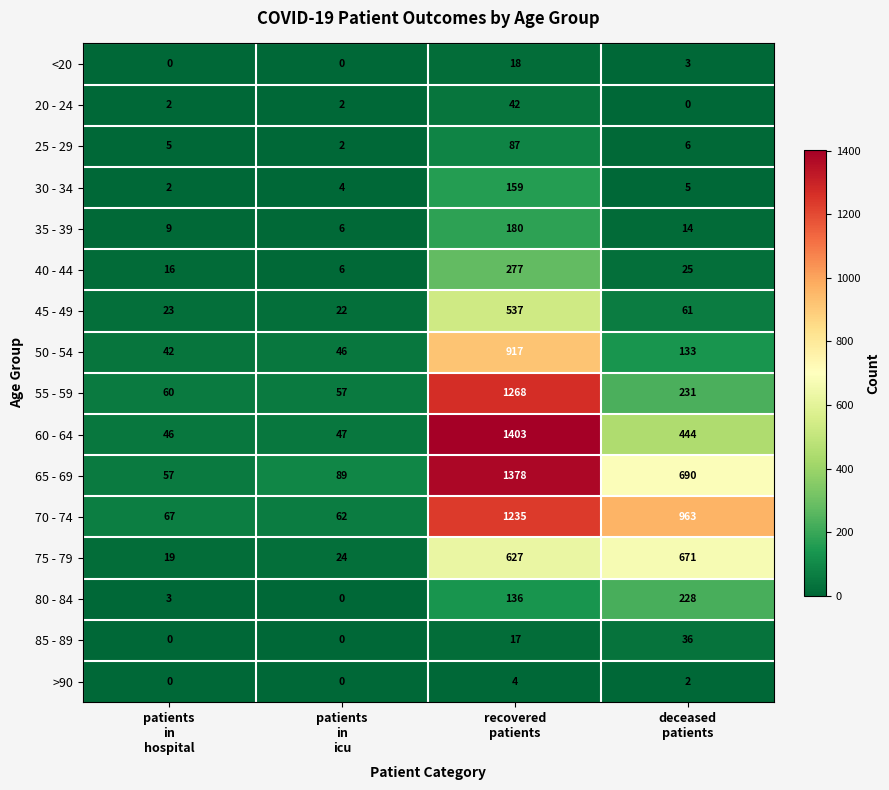

Which series has the largest range (max minus min)?

60 - 64